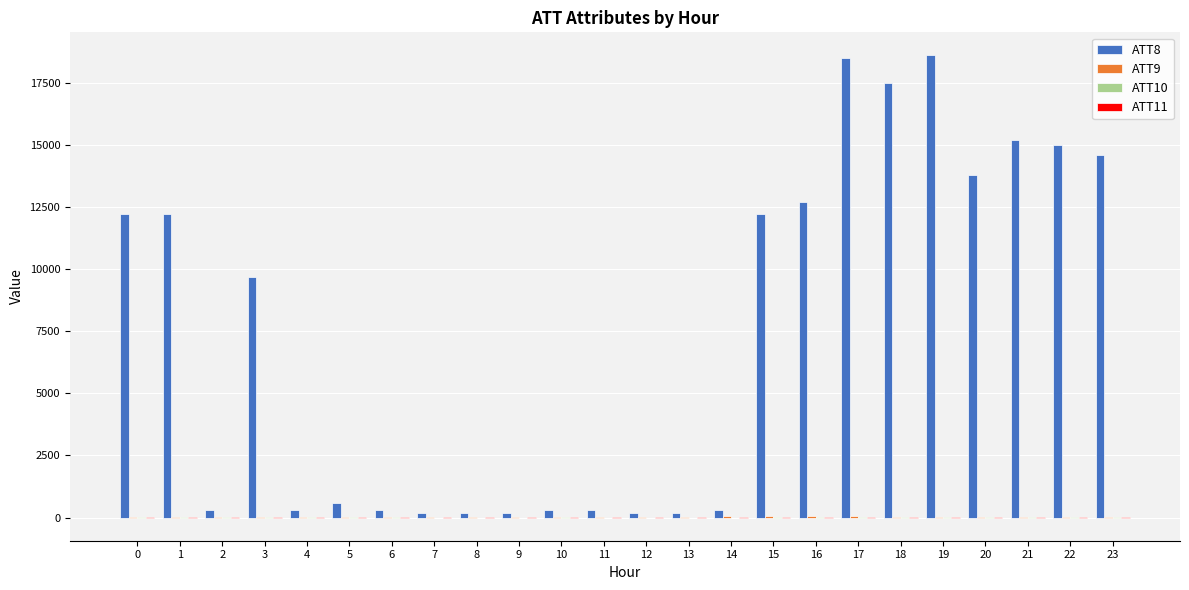

What is the greatest value displayed?

18600.0